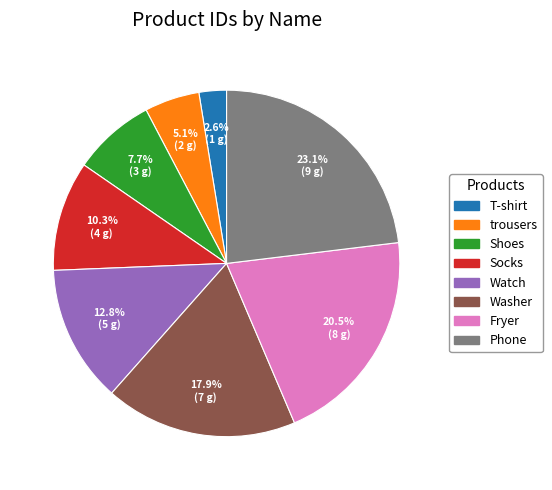

What is the total percentage of Washer and T-shirt?

20.5%